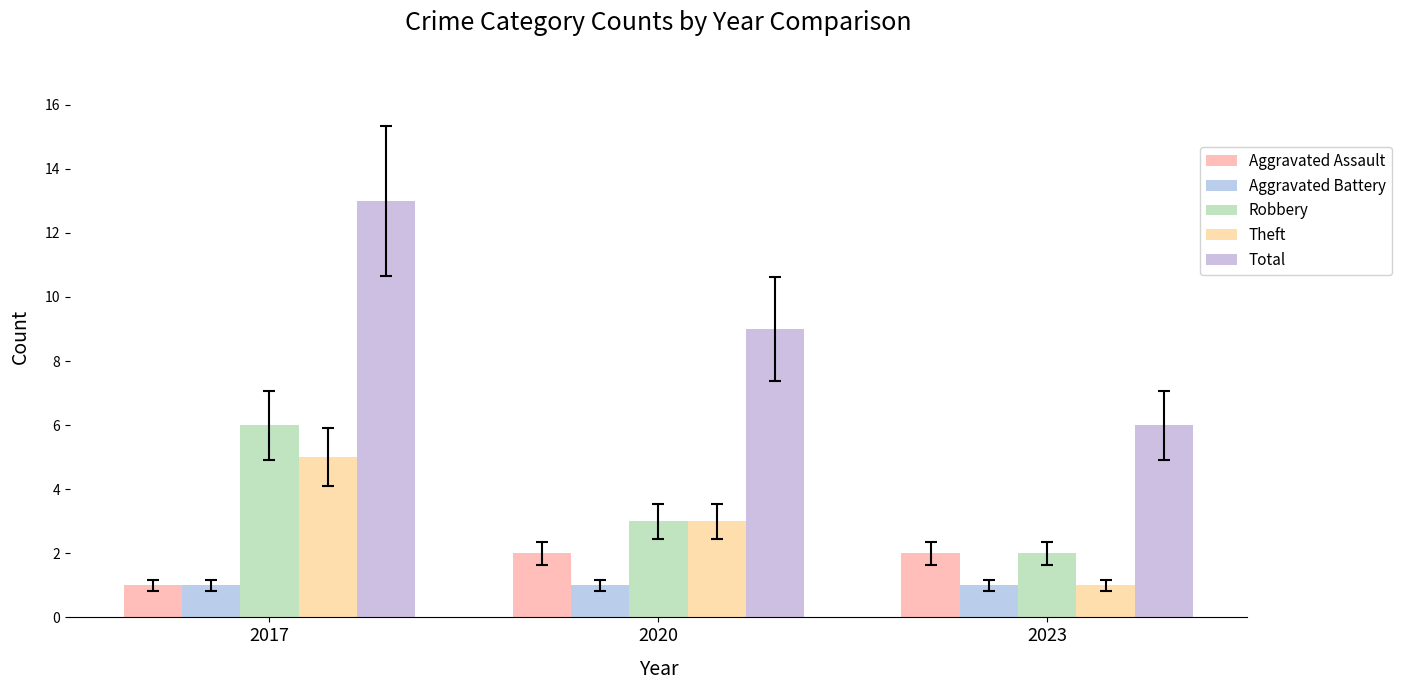

Does the chart contain any negative values?

No